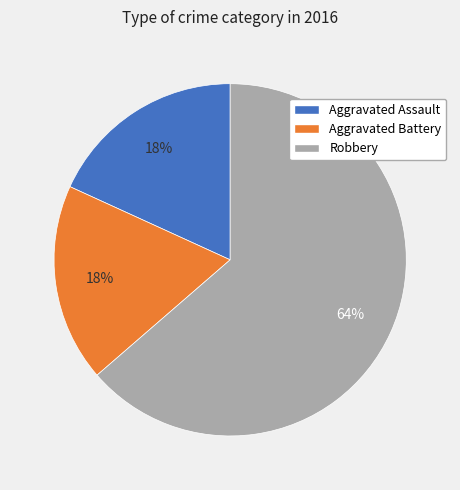

Do Aggravated Assault and Robbery together represent more than half of the pie?

Yes